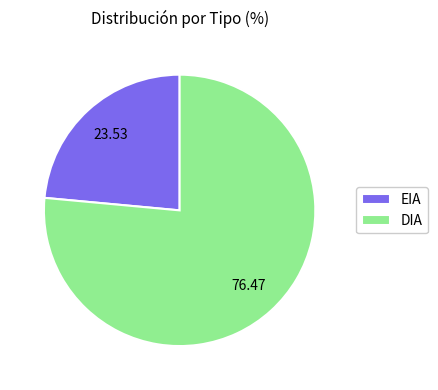

Rank the categories by value from highest to lowest.

DIA, EIA